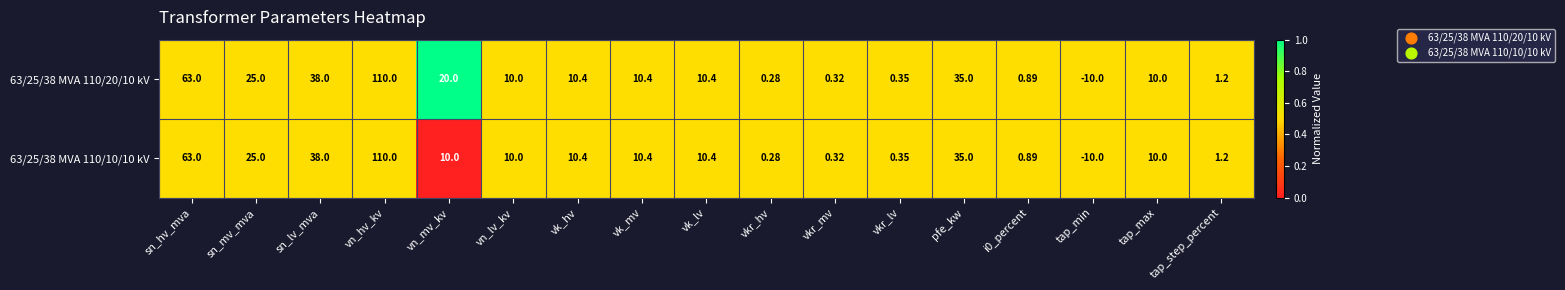

Which category has the highest value across all series?

vn_hv_kv